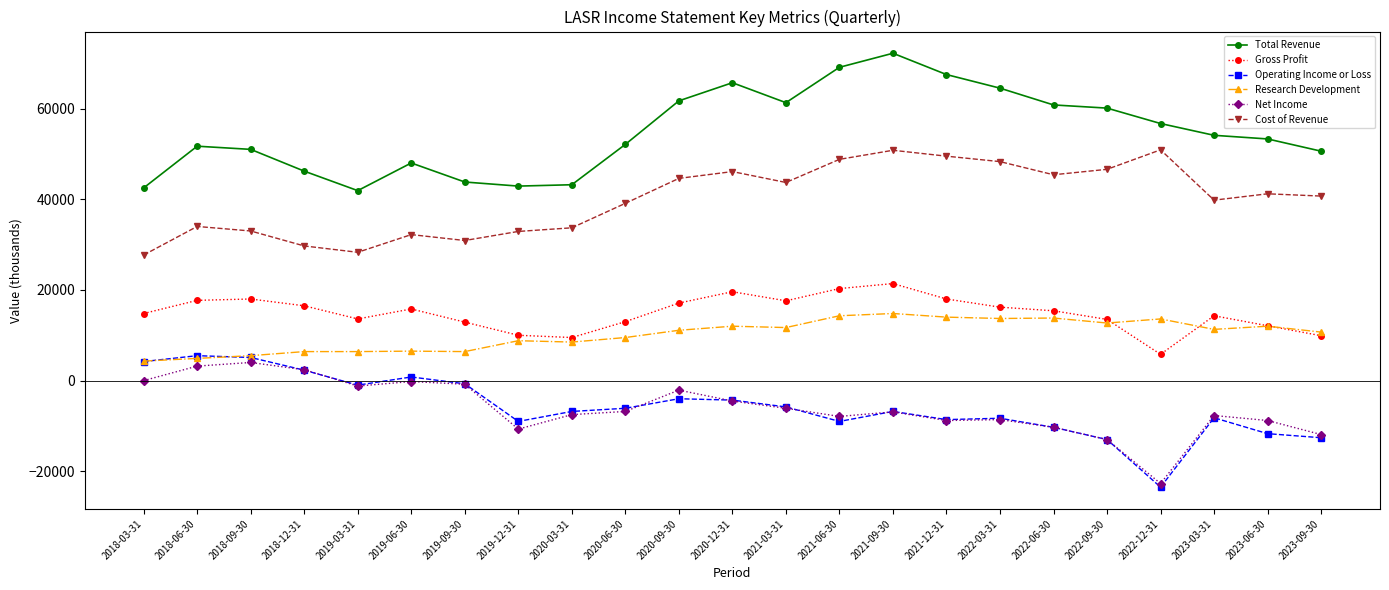

At which label does Operating Income or Loss reach its minimum?

2022-12-31